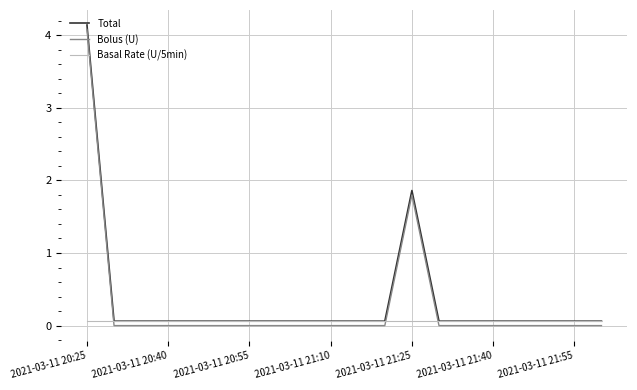

How many intersections are there between Bolus (U) and Basal Rate (U/5min)?

3